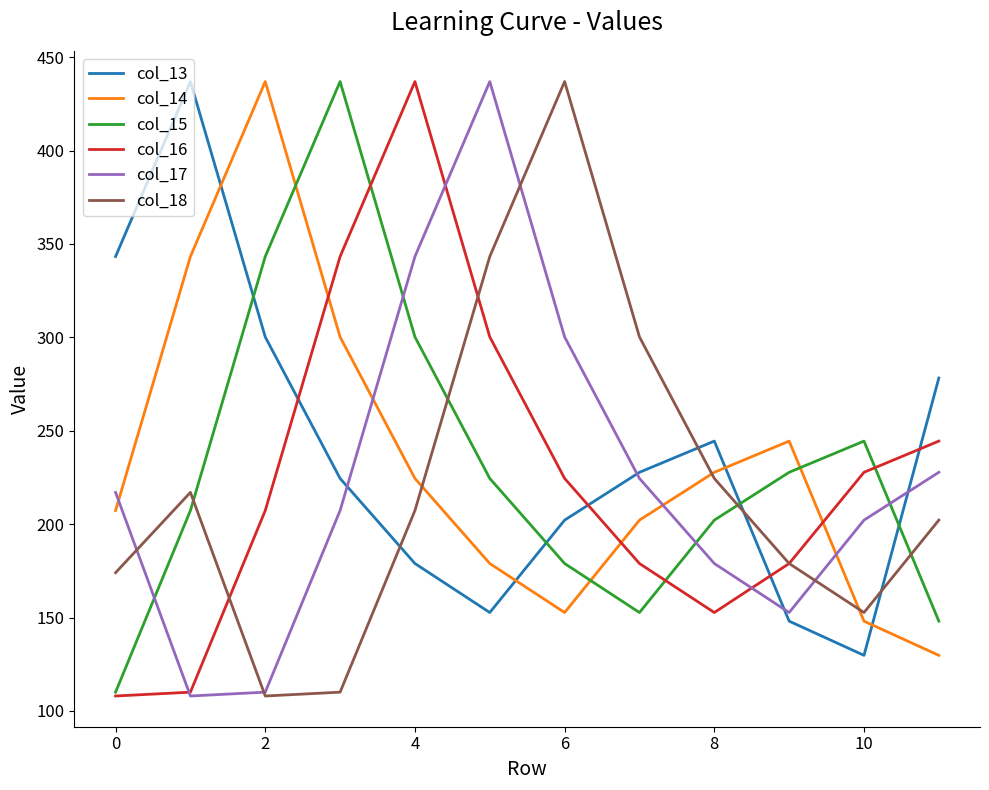

What is the highest value of the col_14 series?

436.9